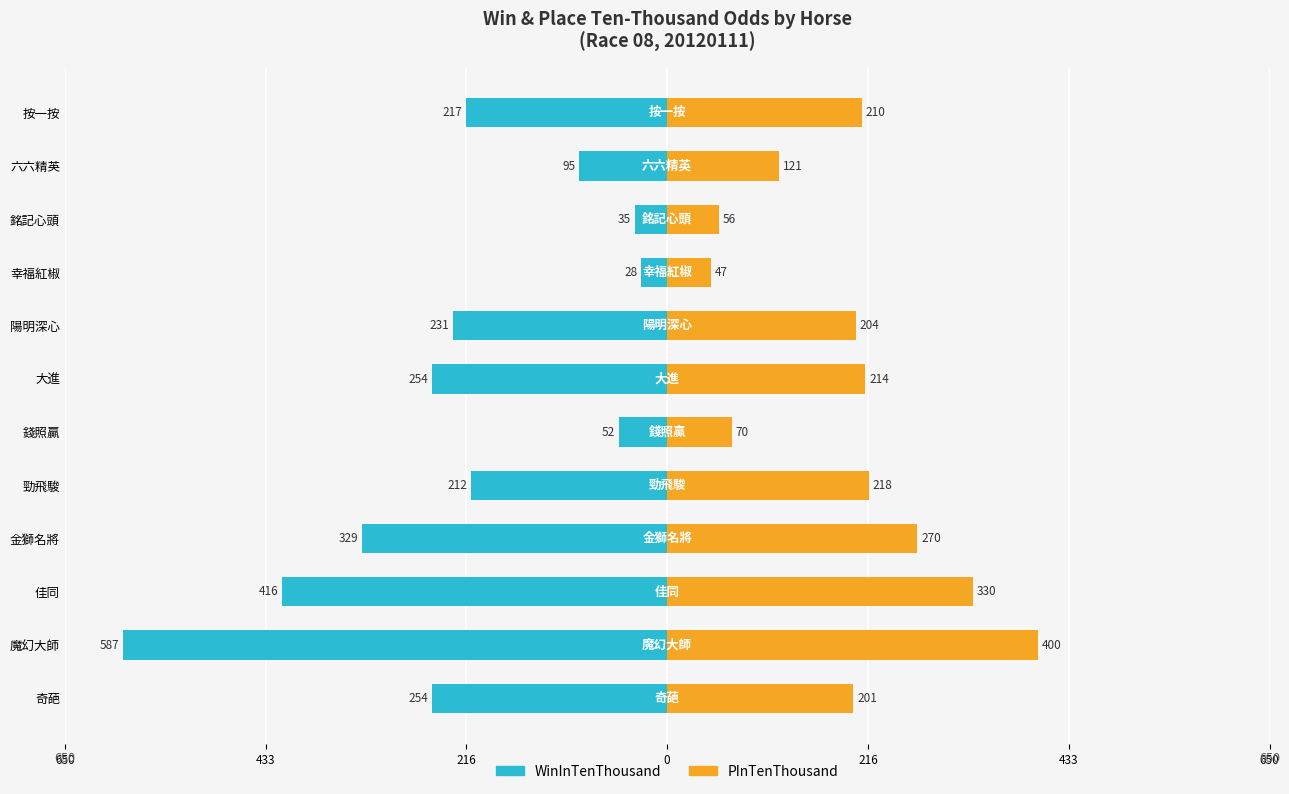

How many data points in WinInTenThousand are less than -217?

6